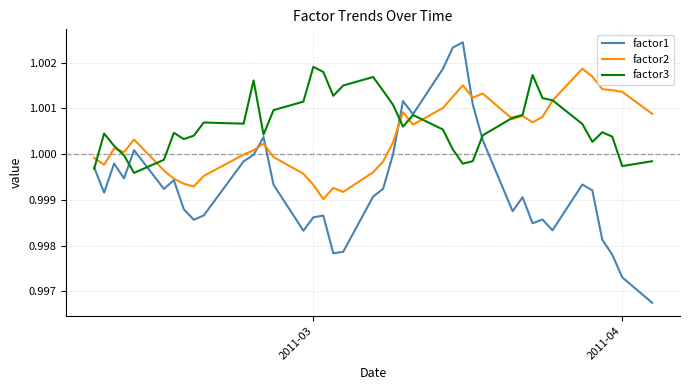

Rank the series by their average value, from highest to lowest.

factor3, factor2, factor1